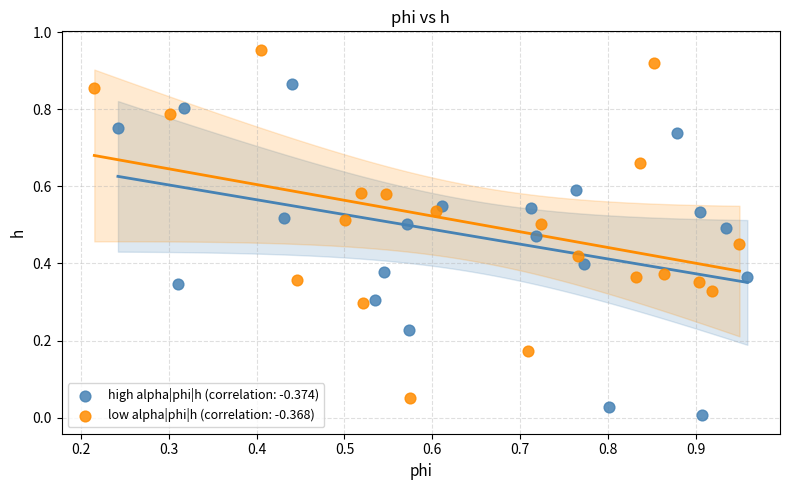

Which series reaches the maximum Y coordinate?

low alpha|phi|h (correlation: -0.368)